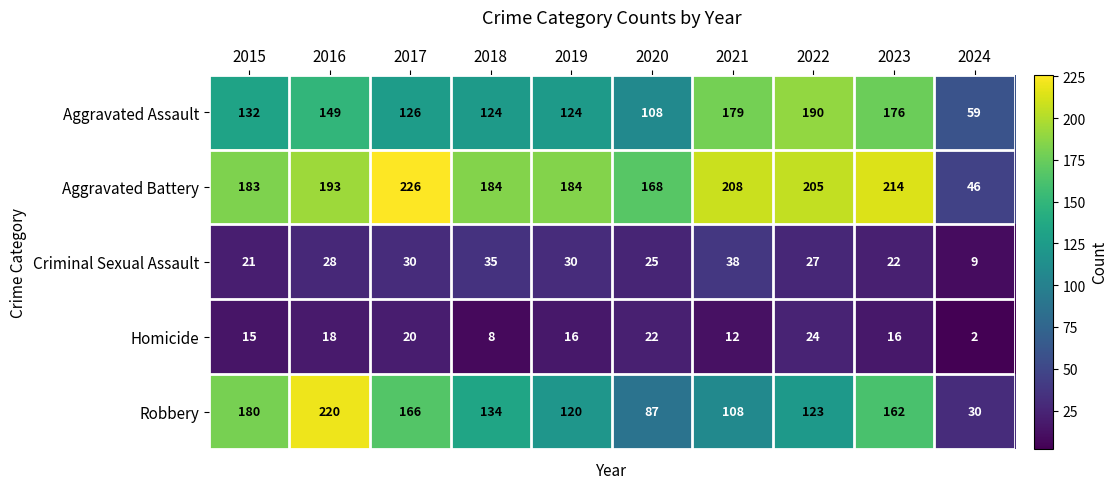

What is the difference between the maximum and minimum values in the Aggravated Battery series?

180